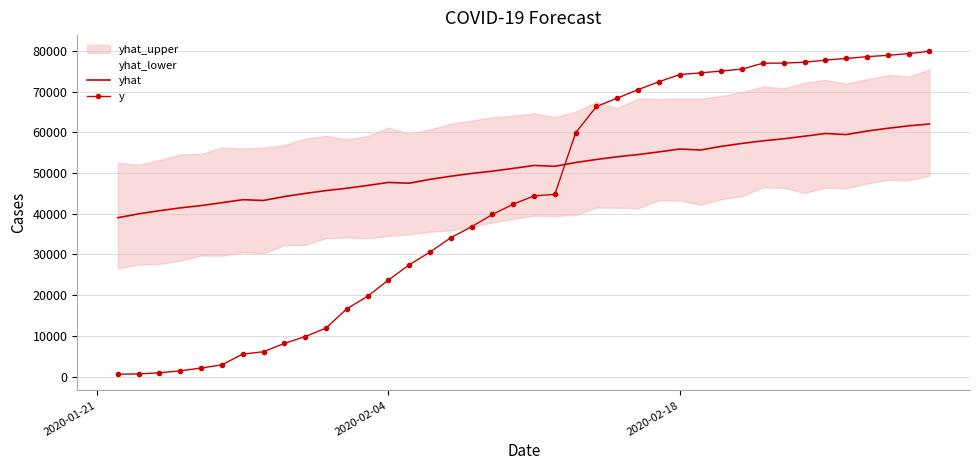

How many intersections are there between y and yhat?

1